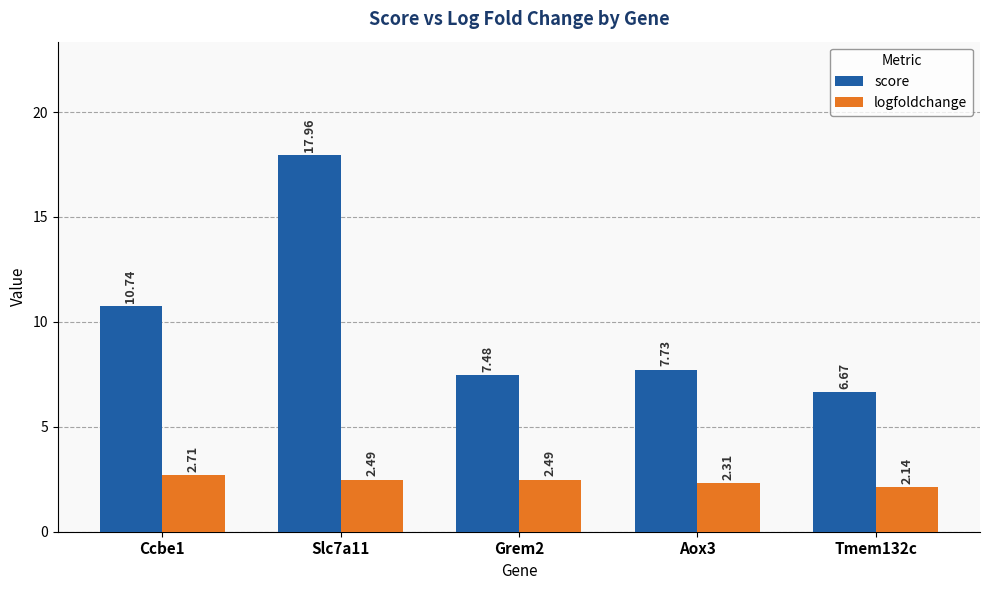

How many groups of bars are there?

5